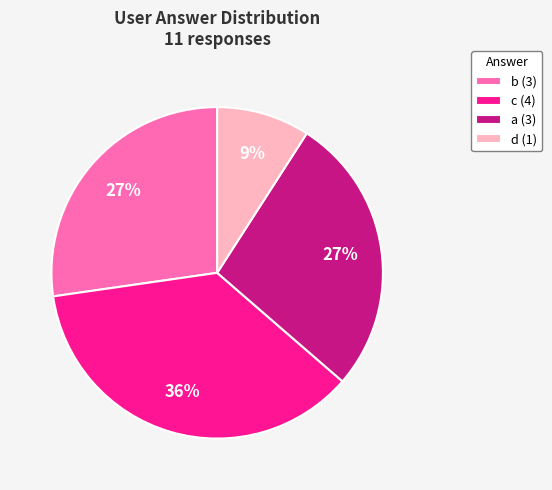

Does c account for over 50% of the chart?

No